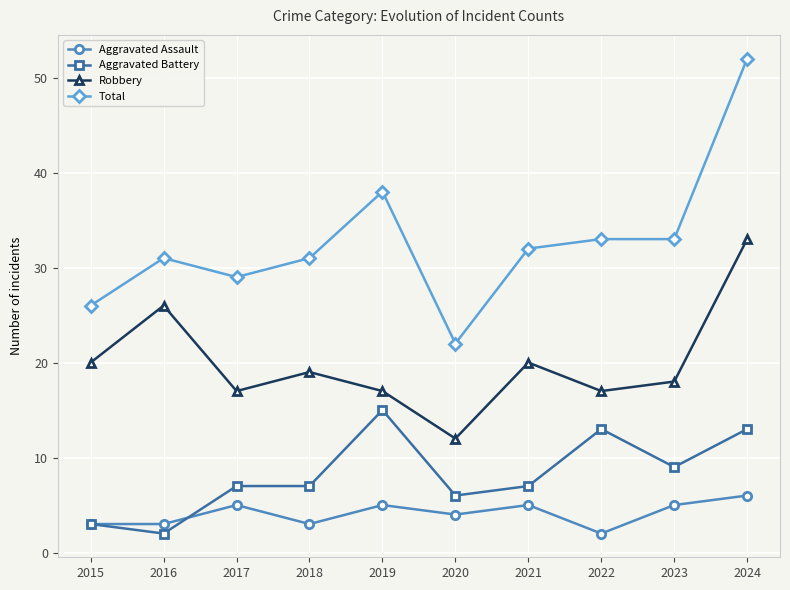

The Aggravated Assault series shows 5 at 2017. True or false?

True